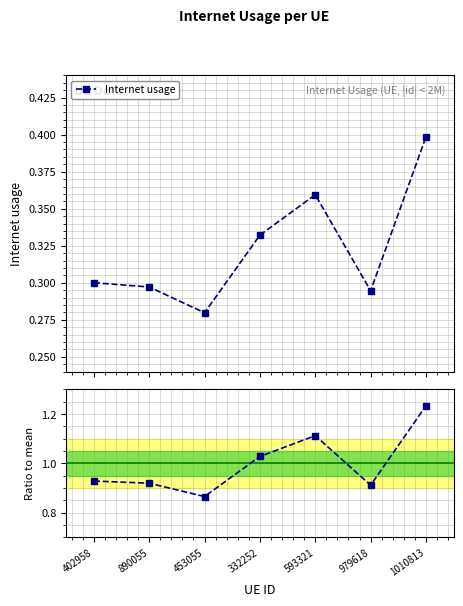

Is it true that the value at 402958 is 0.2?

False